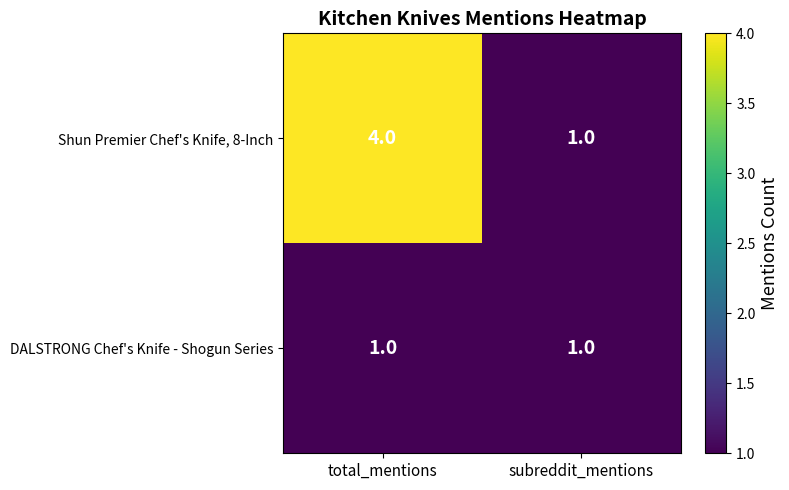

How many series are shown in this chart?

2